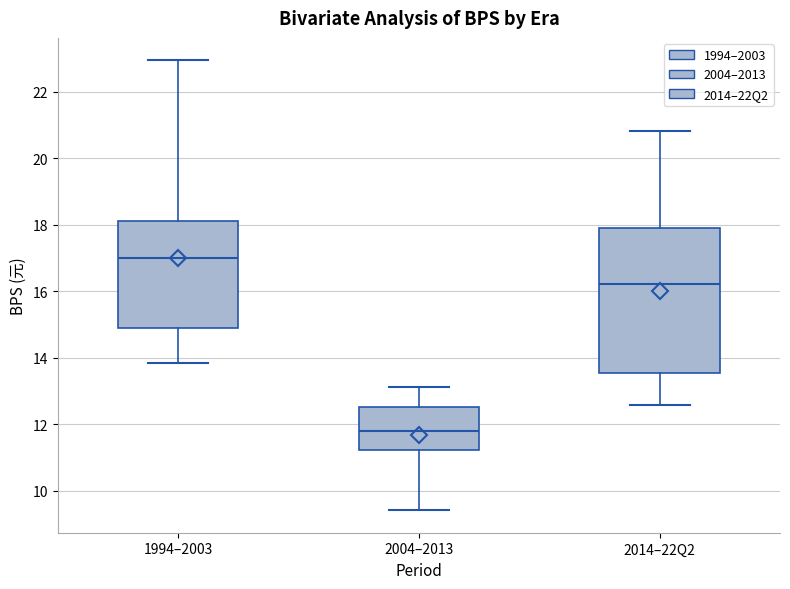

Where is the upper edge of the box for 2004–2013 on the y-axis? The values are not printed on the chart, so give them approximately, as read against the axis.

12.6